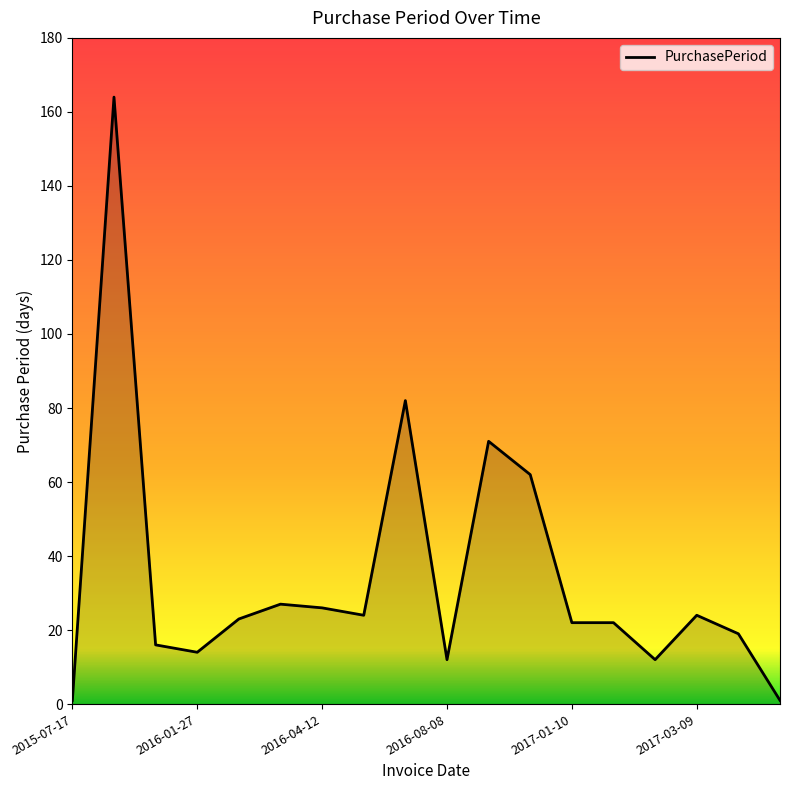

What is the difference between the maximum and minimum values?

163